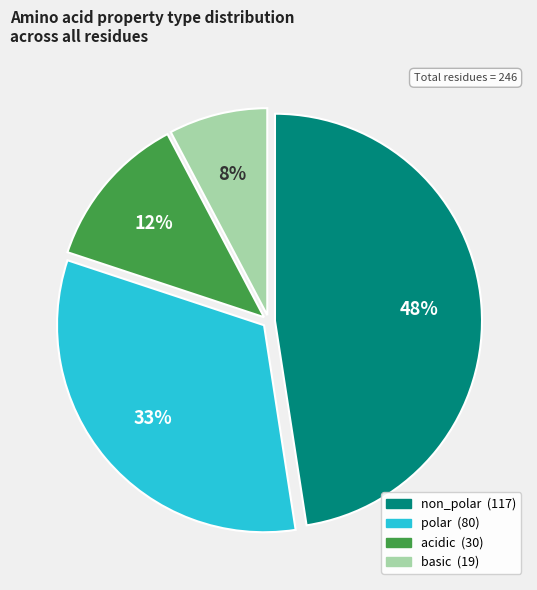

Between acidic and non_polar, which is larger?

non_polar